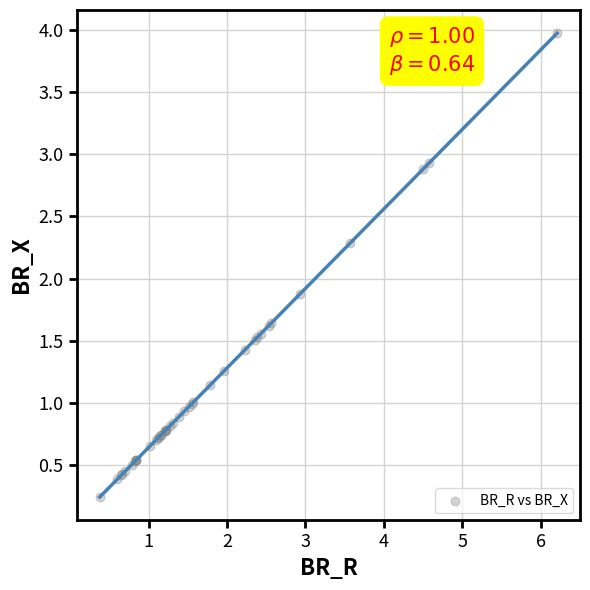

What Y value in the scatter plot is closest to 2?

1.9